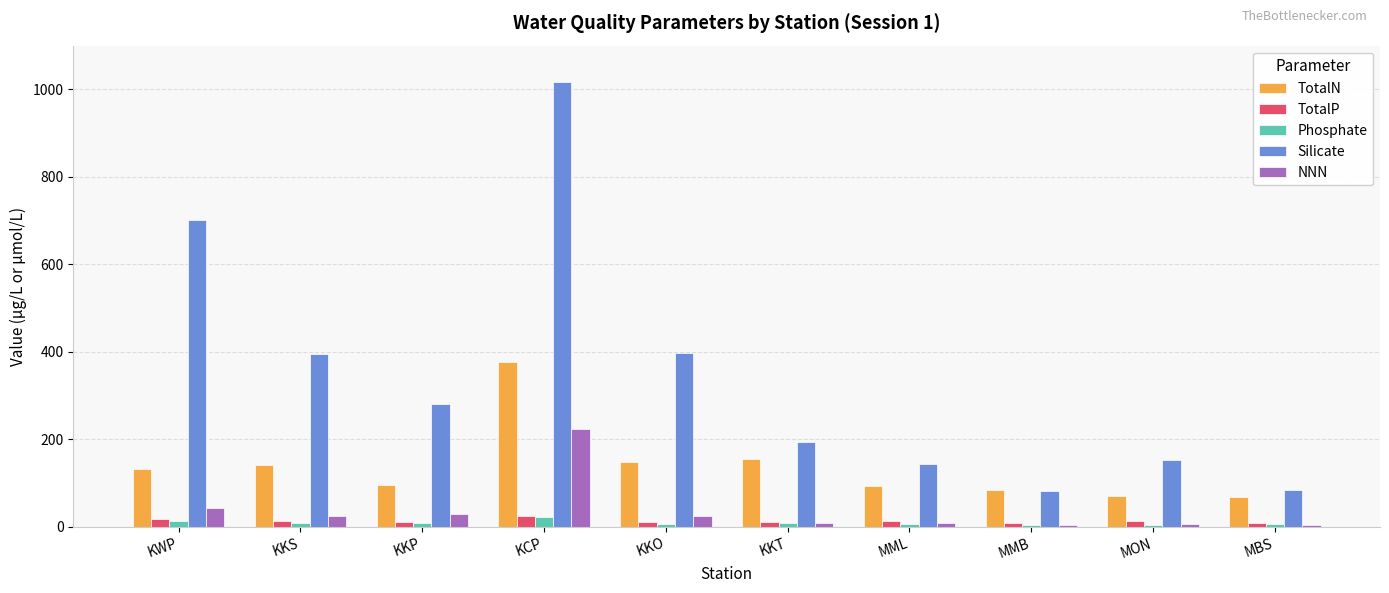

Does the chart contain stacked bars?

No